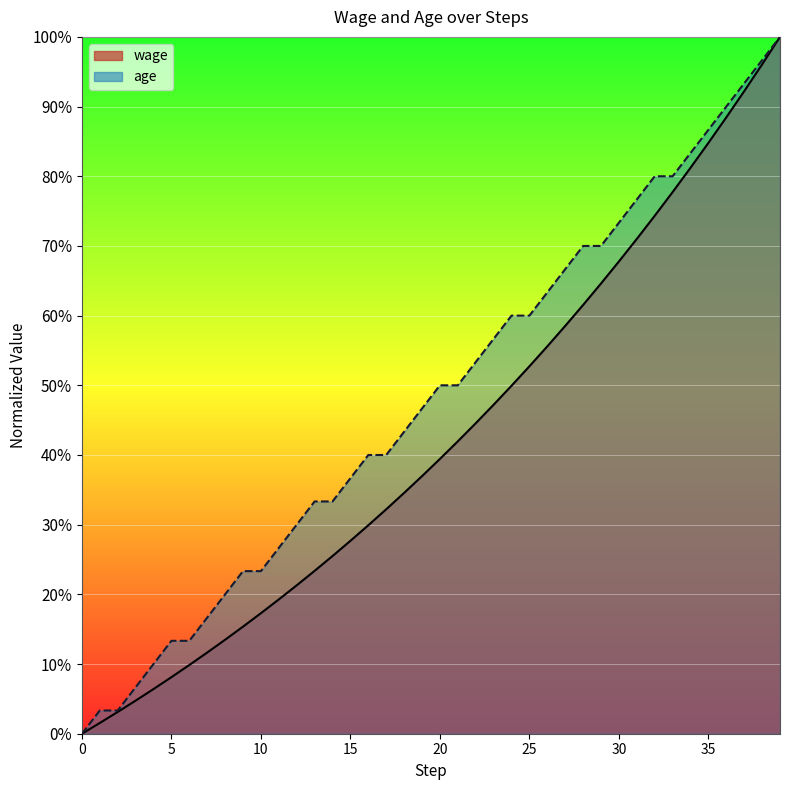

True or false: wage and age cross at least once.

False